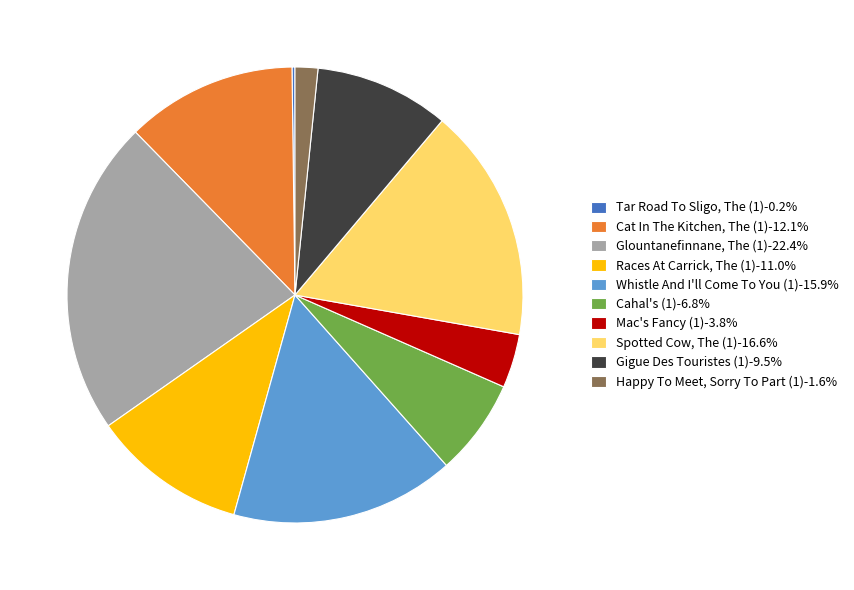

Approximately how many times larger is the value at Whistle And I'll Come To You (1)-15.9% compared to Mac's Fancy (1)-3.8%?

4.2